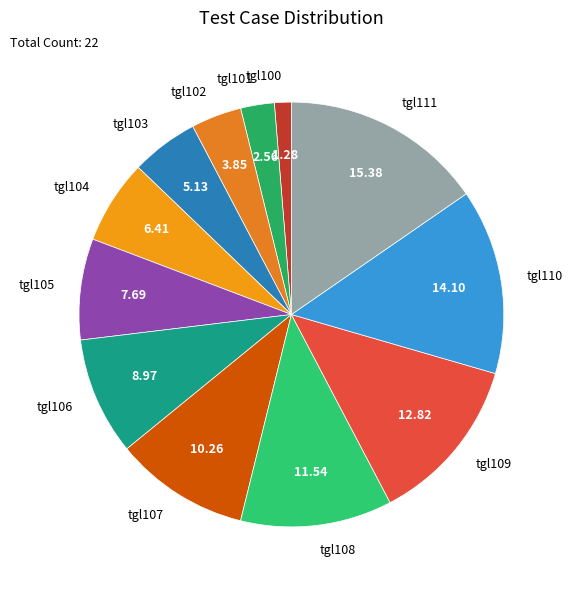

Is there a majority slice in this chart?

No